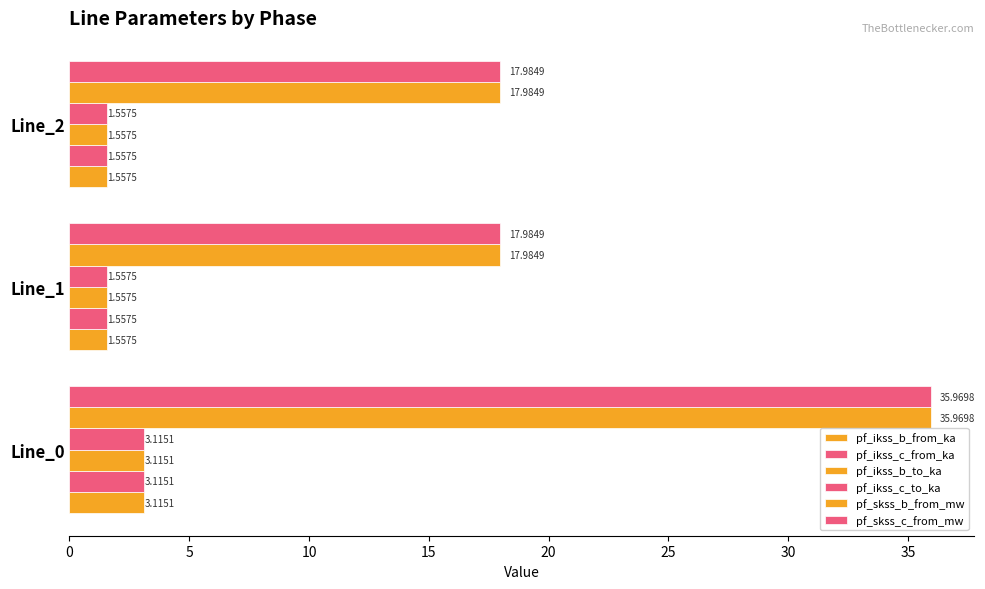

How many data points does each series have?

3